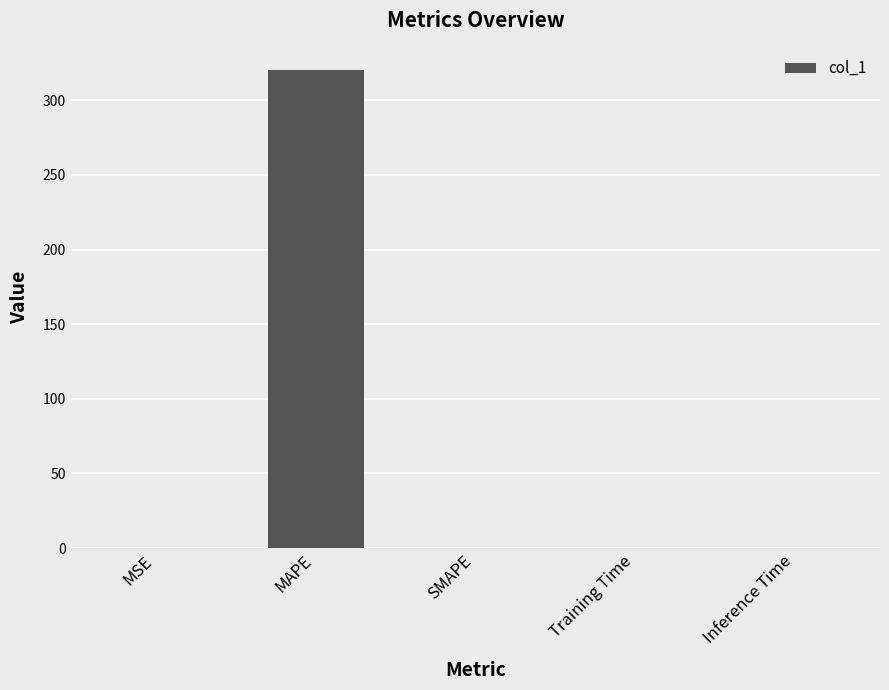

Which label corresponds to the largest value in the chart?

MAPE